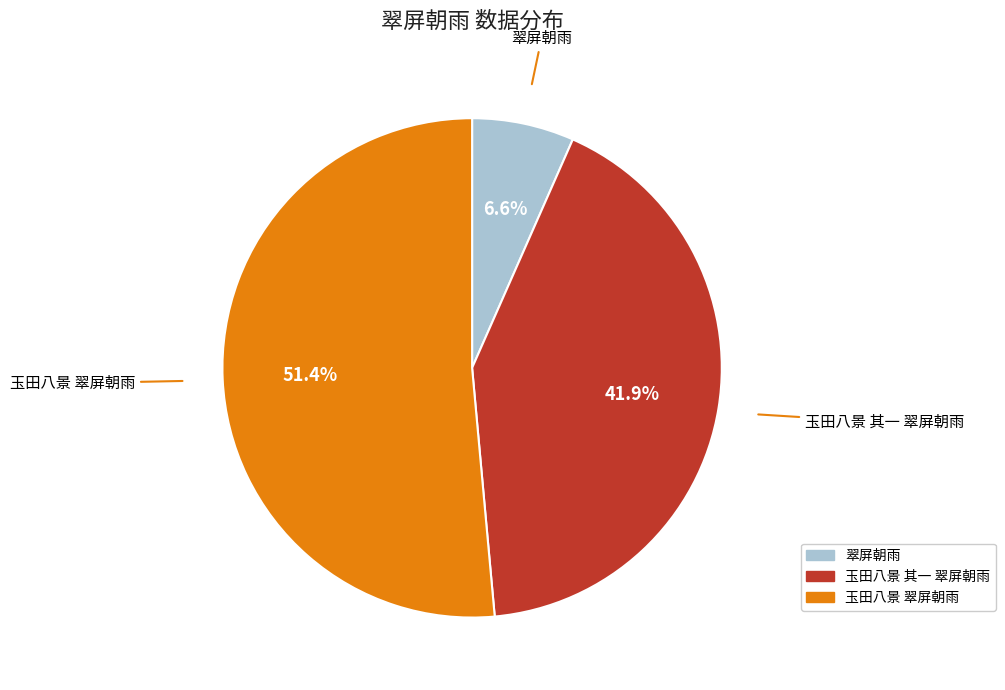

Is it true that 玉田八景 其一 翠屏朝雨 is 32% of the pie?

False